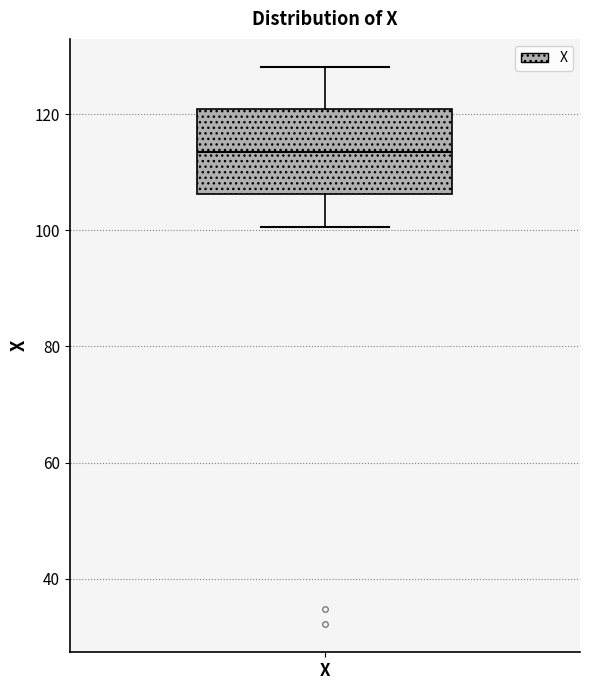

Where does the median line of the box for X sit on the y-axis? The values are not printed on the chart, so give them approximately, as read against the axis.

114